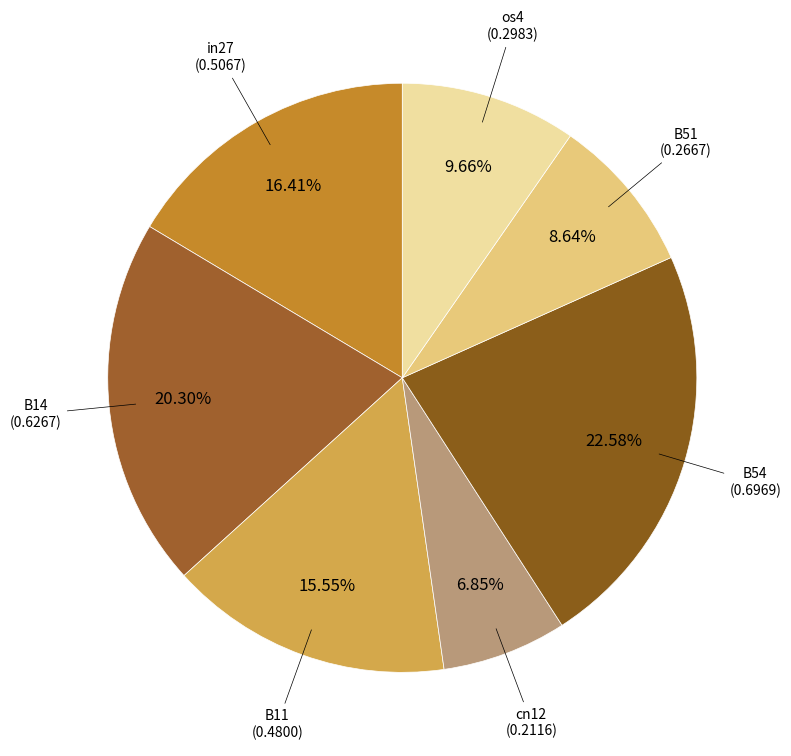

Is there any slice that represents more than half of the pie?

No